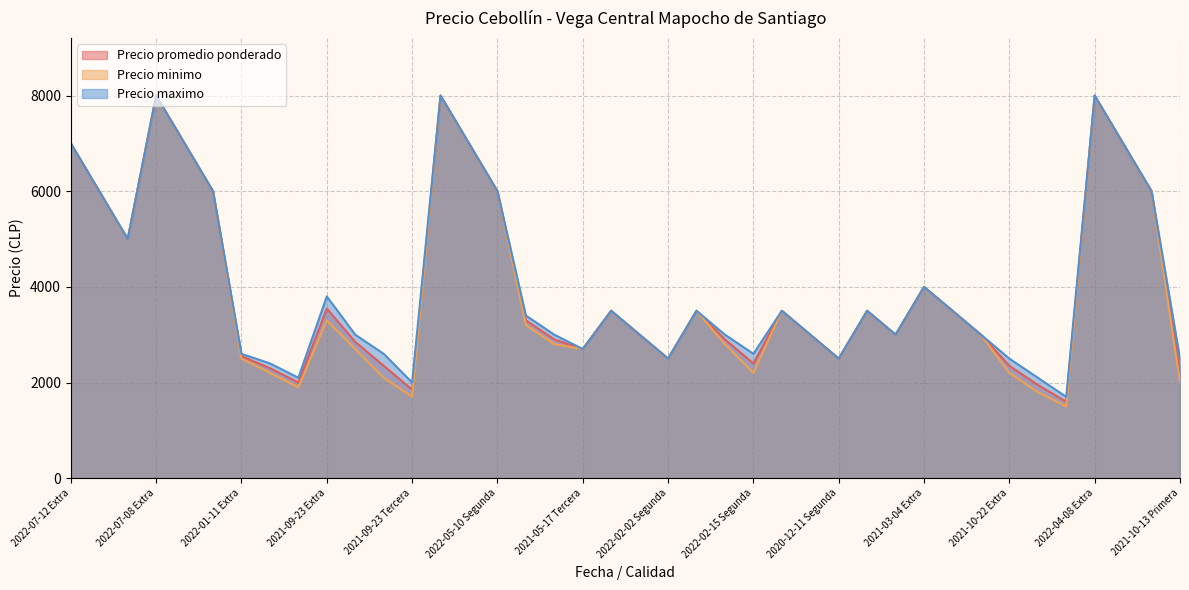

What is the difference between the maximum and second lowest values in the Precio promedio ponderado series?

6150